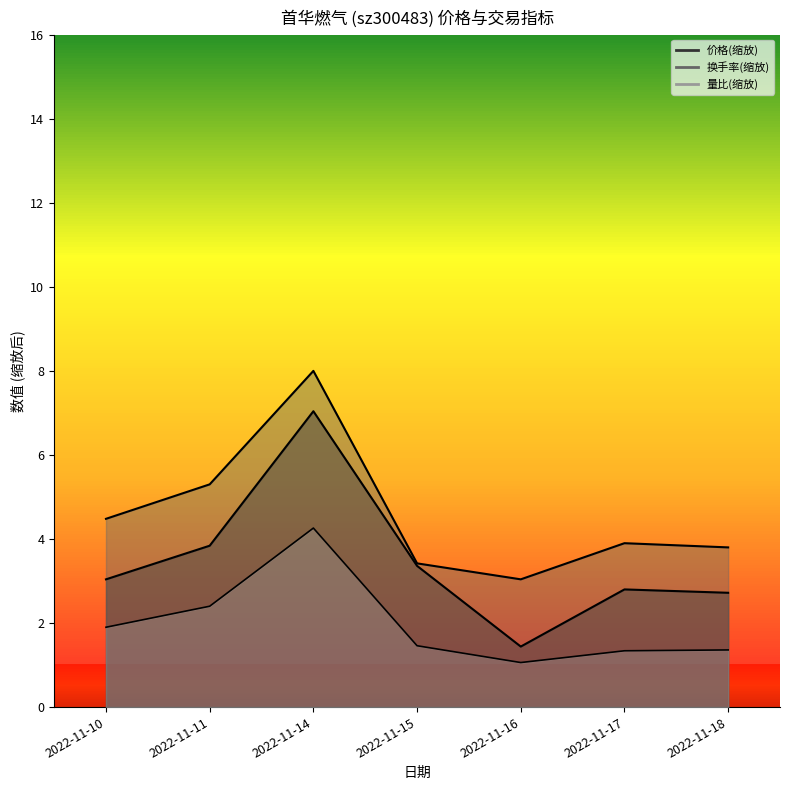

True or false: 量比 has a value of 1.2 at 2022-11-10.

False